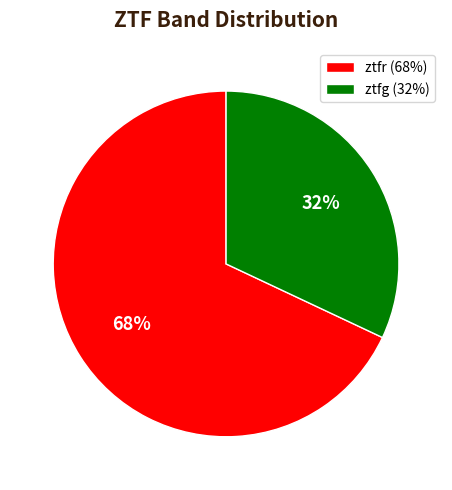

Does any single category account for the majority?

Yes